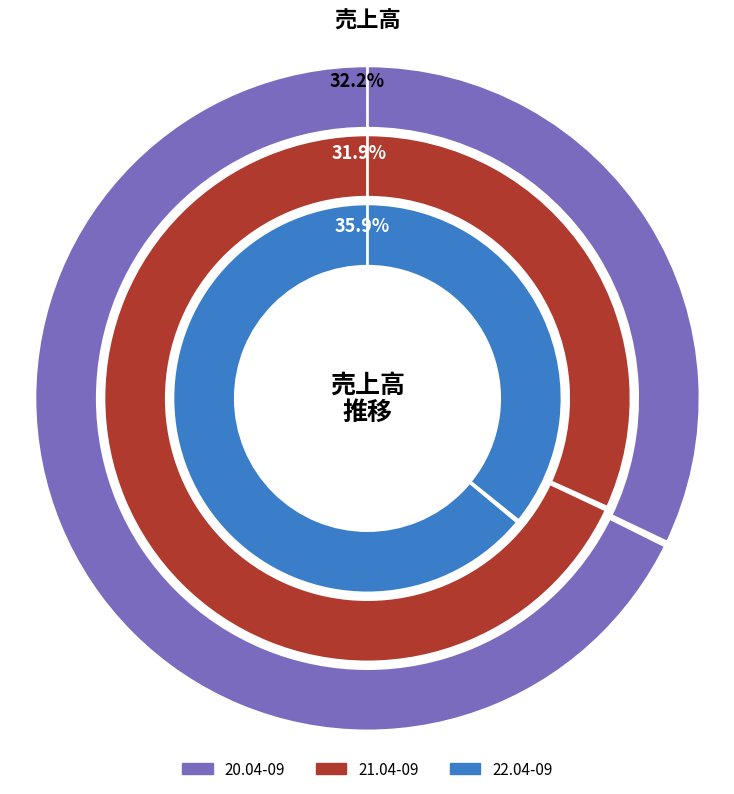

Which category has the biggest portion of the pie?

22.04-09